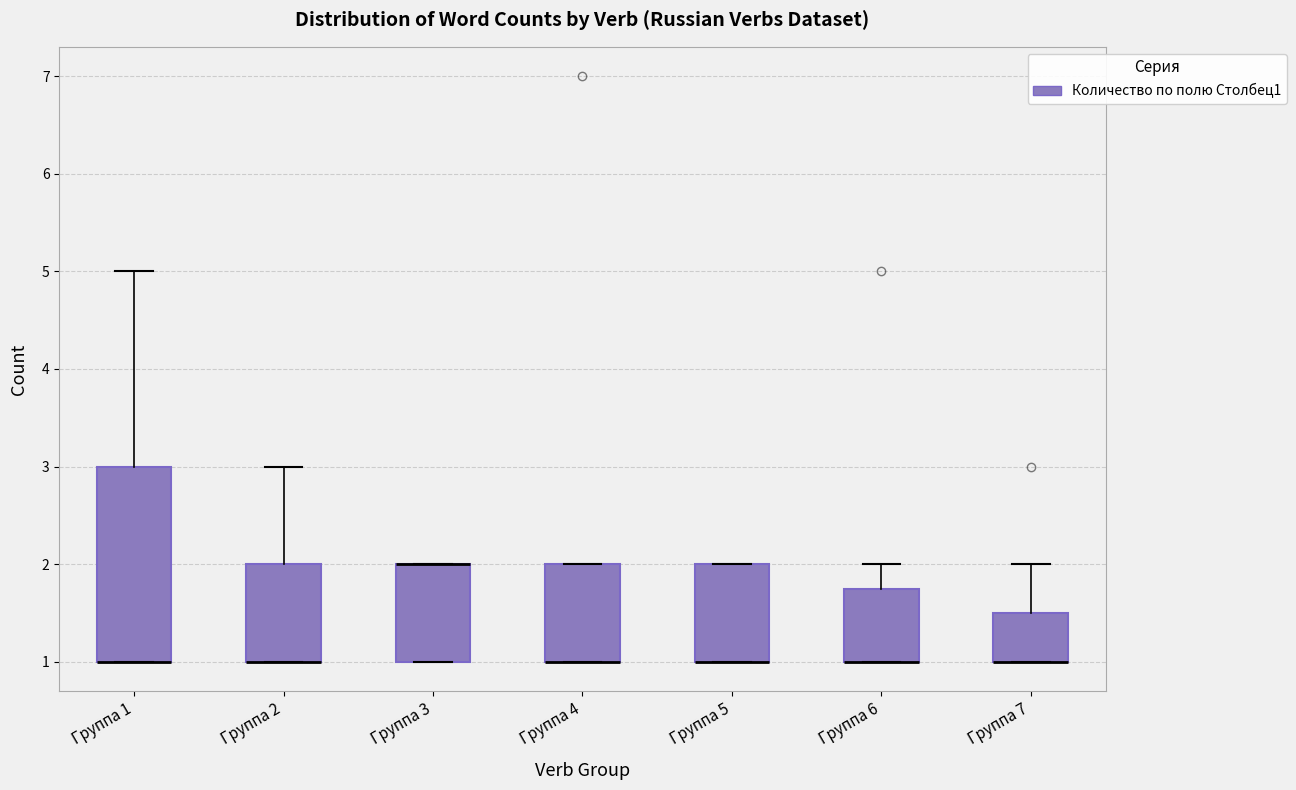

Which box is the tallest, from its lower edge to its upper edge?

Группа 1